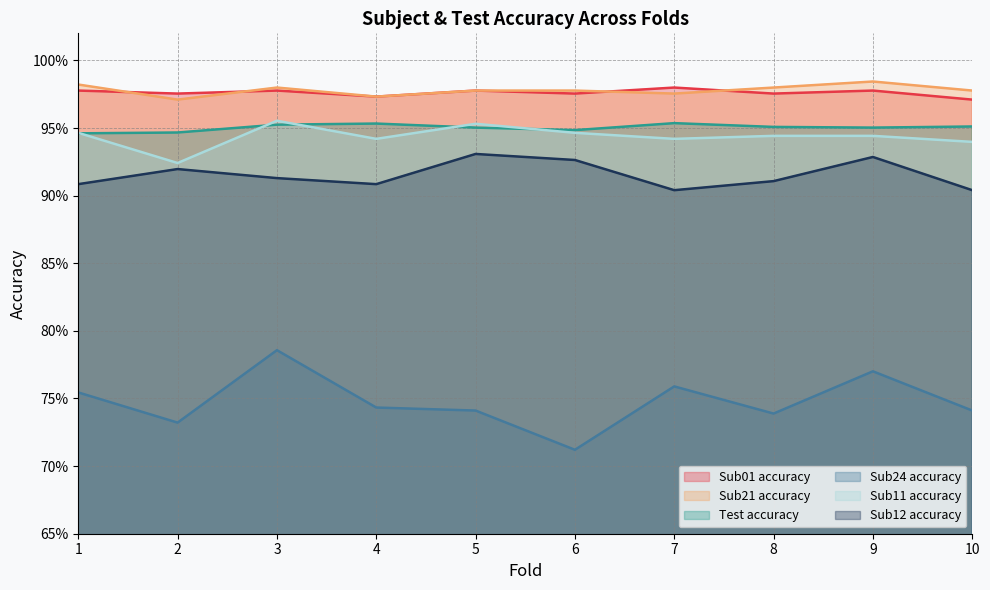

Rank the categories by Test accuracy value from highest to lowest.

7, 4, 3, 10, 8, 5, 9, 6, 2, 1